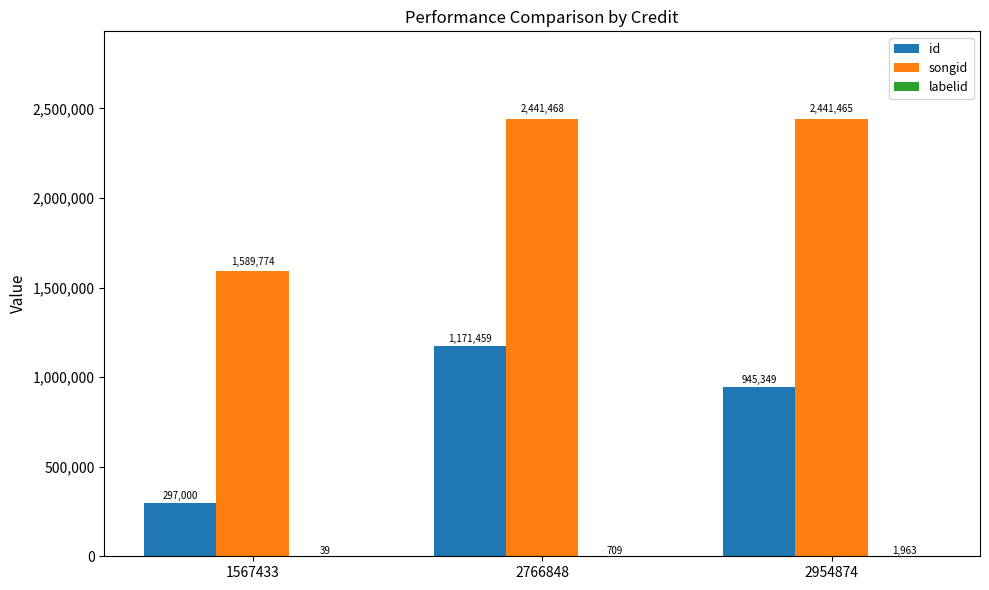

Are the bars horizontal?

No